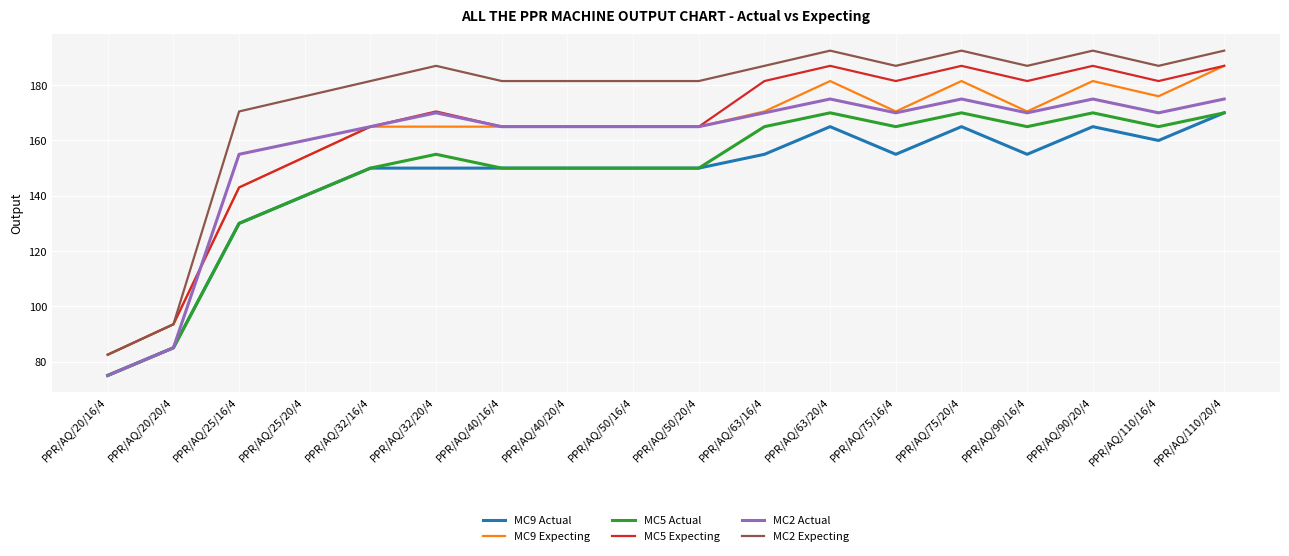

How many values in the MC5 Expecting series exceed 170?

9